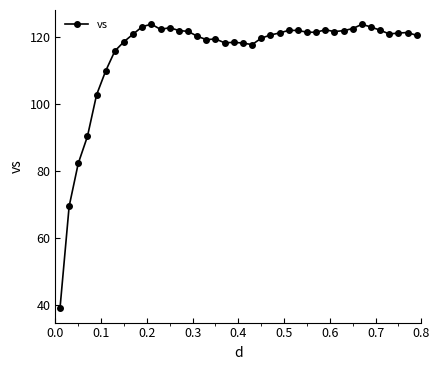

What is the difference between the maximum and minimum values?

84.9